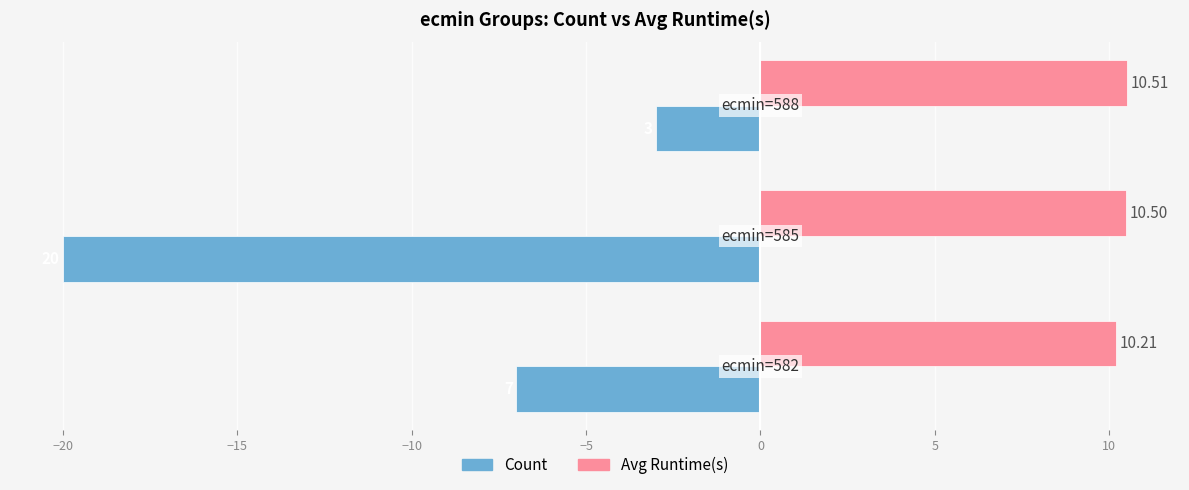

Which series has the widest spread of values?

Count